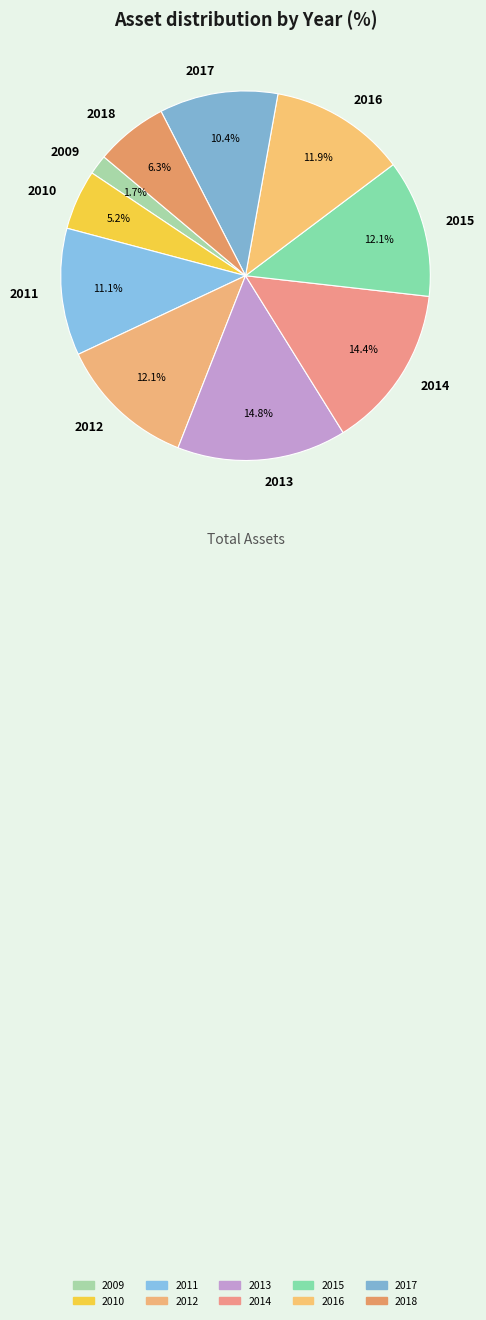

To the nearest percent, what is the combined percentage of 2015 and 2010?

17%